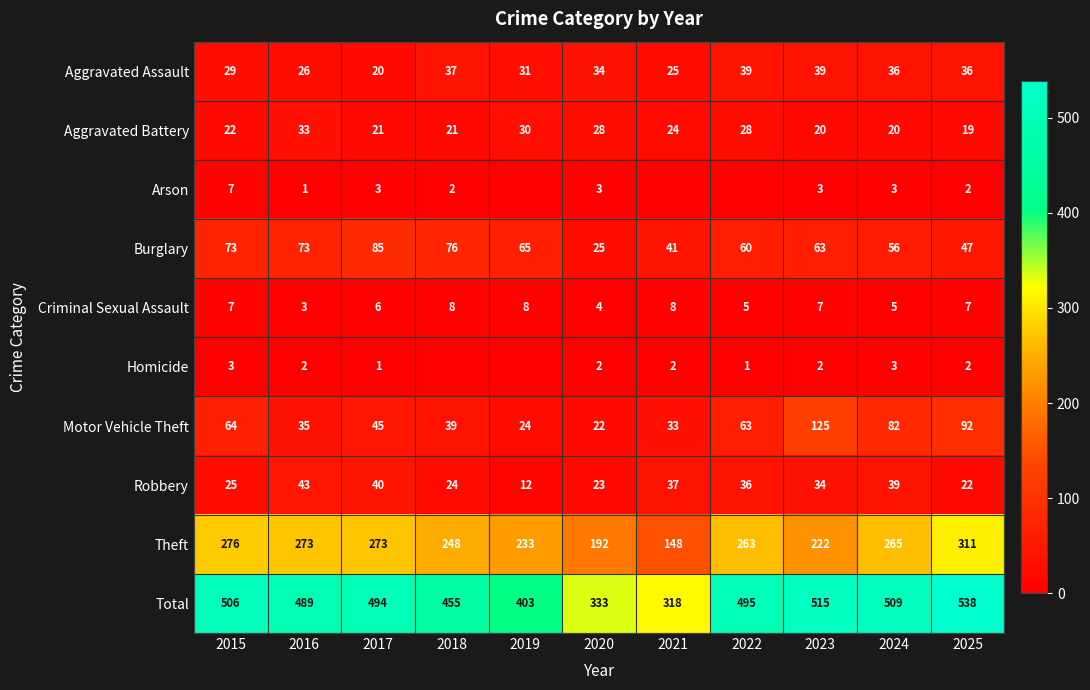

Rank the categories by Robbery value from highest to lowest.

2016, 2017, 2024, 2021, 2022, 2023, 2015, 2018, 2020, 2025, 2019